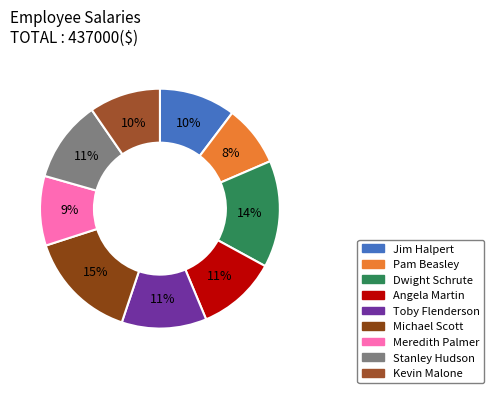

Which category has the biggest portion of the pie?

Michael Scott